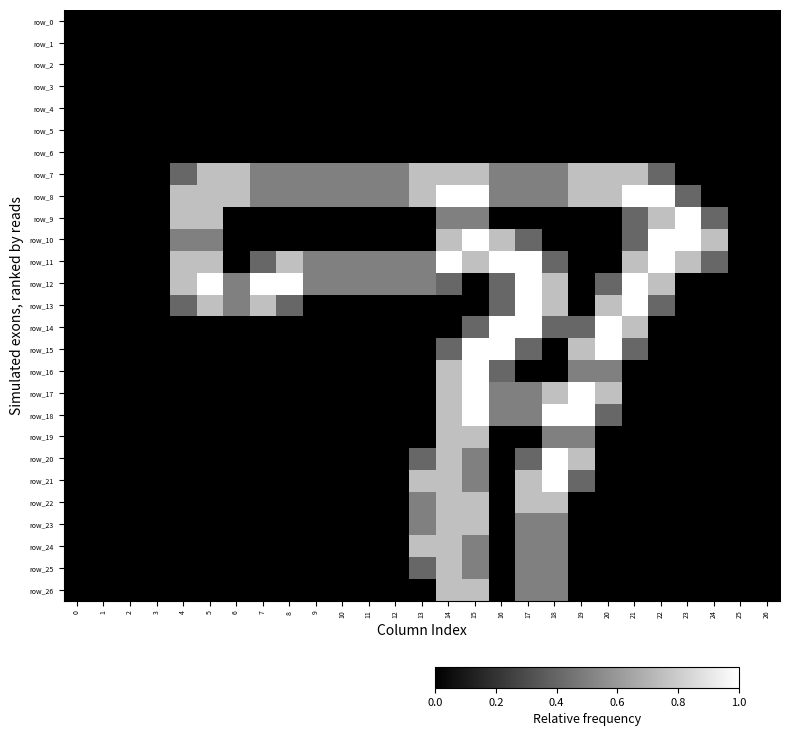

The value of row_20 at 6 is 0.0. True or false?

True